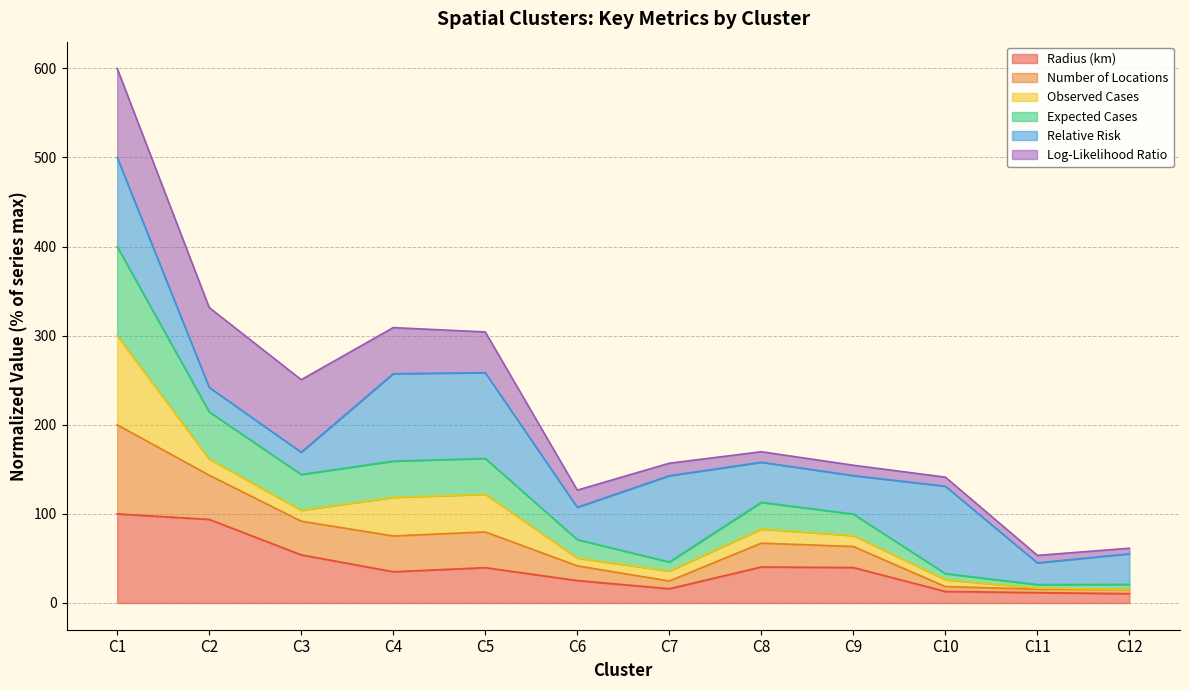

What is the sum of all Radius (km) values?

478.9